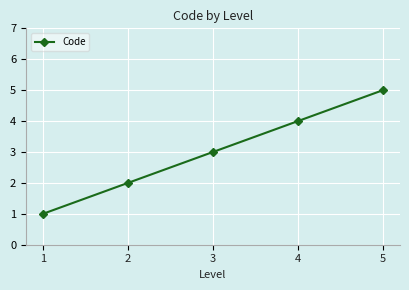

What is the value of the 5th point from the left?

5